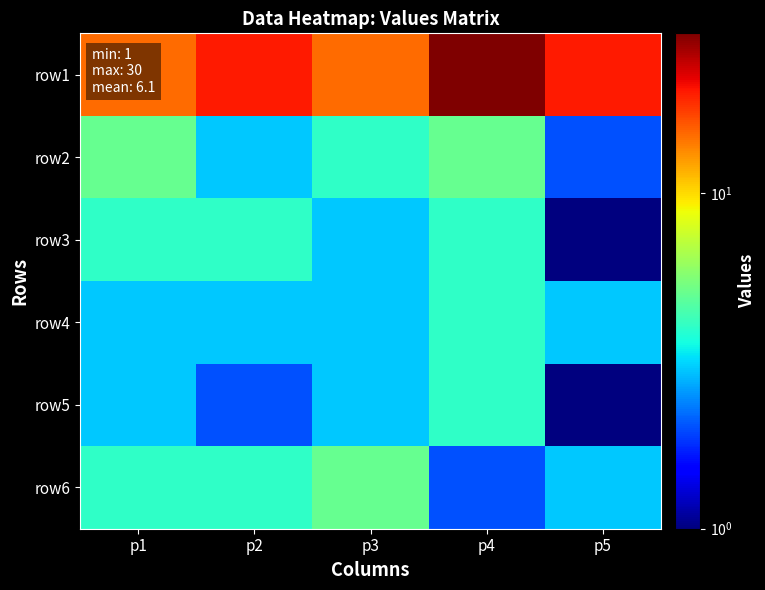

Between p5 and p1, which is larger?

p5